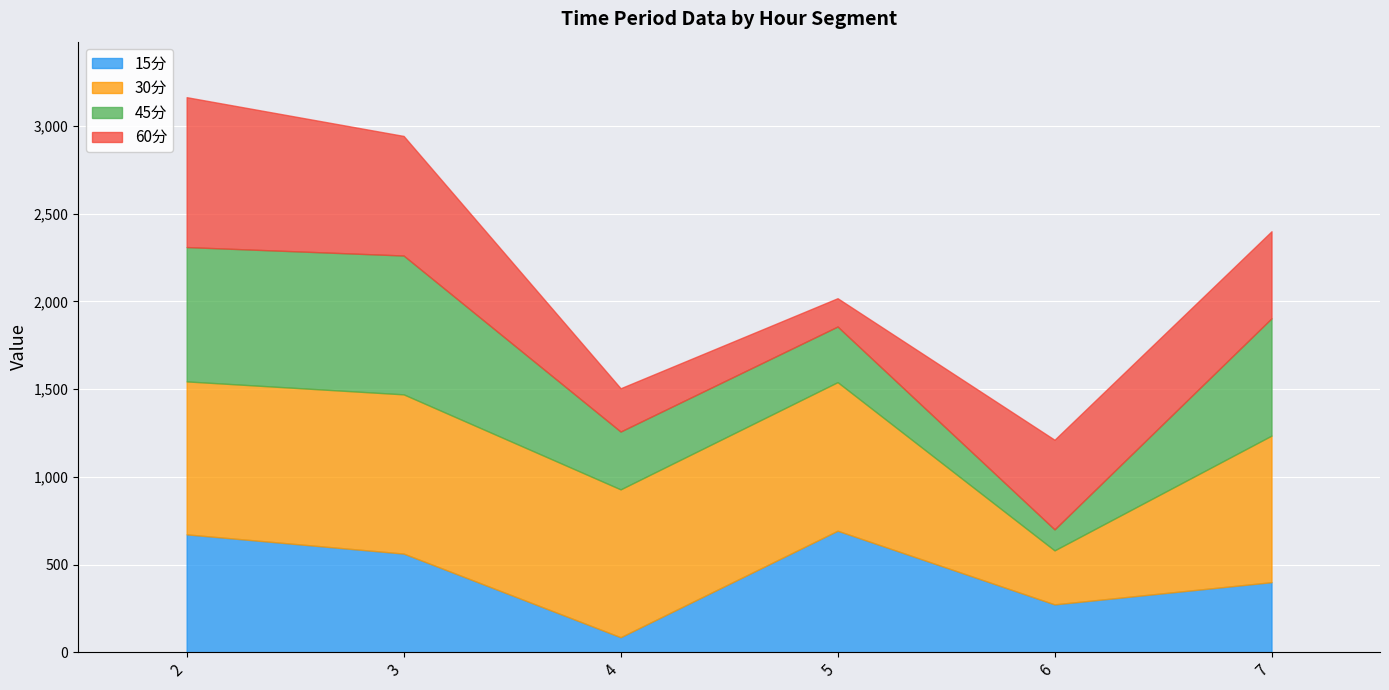

Reading left to right, what are all the values shown in this chart?

15分: 672.2	562.6	85.8	693.0	272.9	399.6
30分: 872.2	907.9	843.0	847.2	307.9	835.8
45分: 766.0	791.6	329.7	317.0	119.7	668.9
60分: 854.7	681.9	246.8	161.4	511.0	496.2